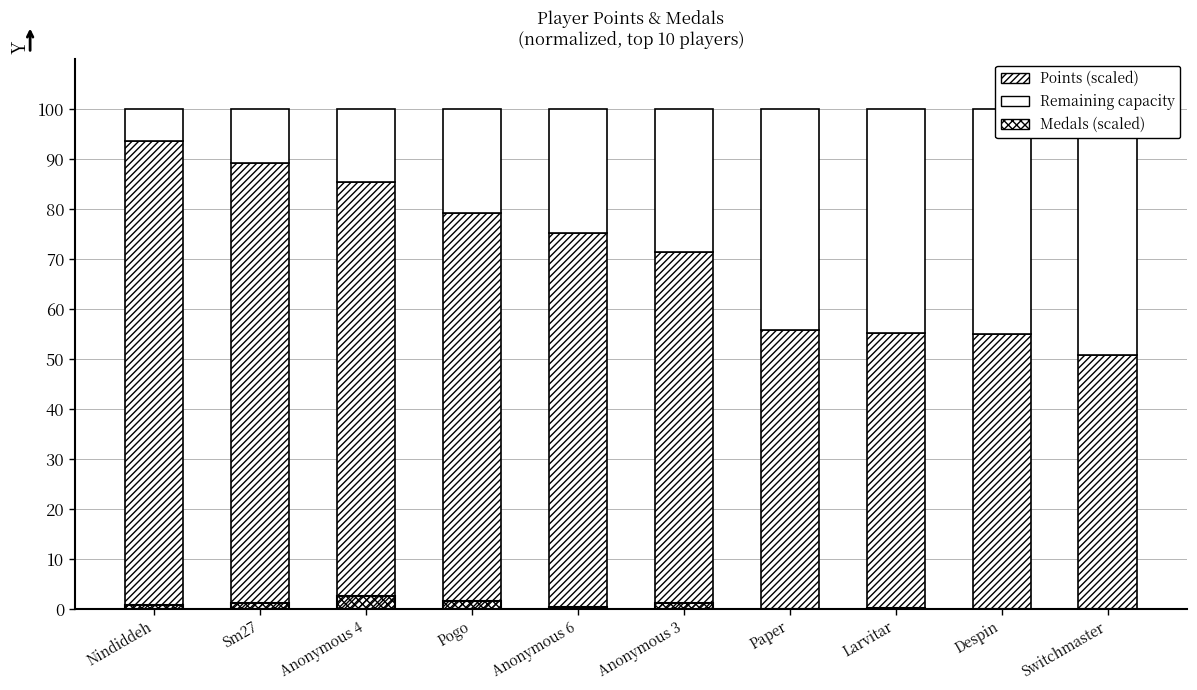

Which label corresponds to the smallest value in the chart?

Paper